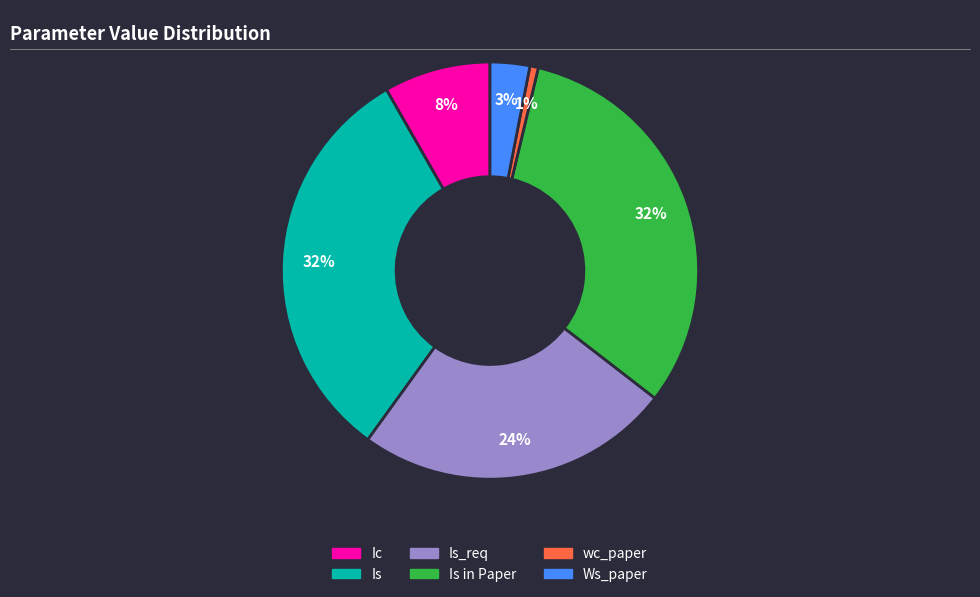

Is there any slice that represents more than half of the pie?

No